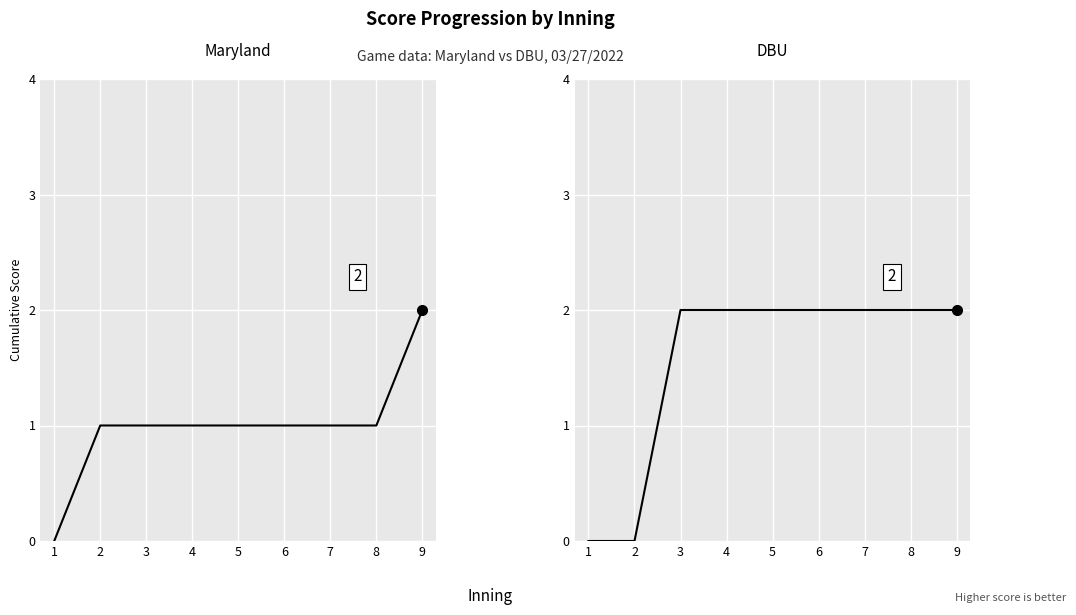

Between 5 and 4, which is larger?

5